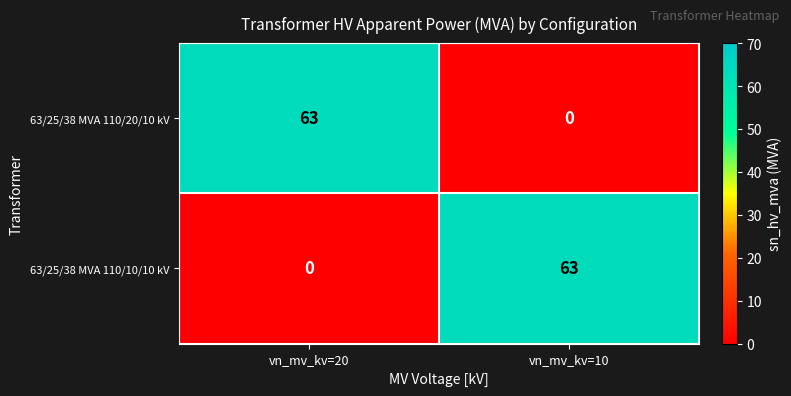

Which category has the lowest value in the 63/25/38 MVA 110/10/10 kV series?

vn_mv_kv=20